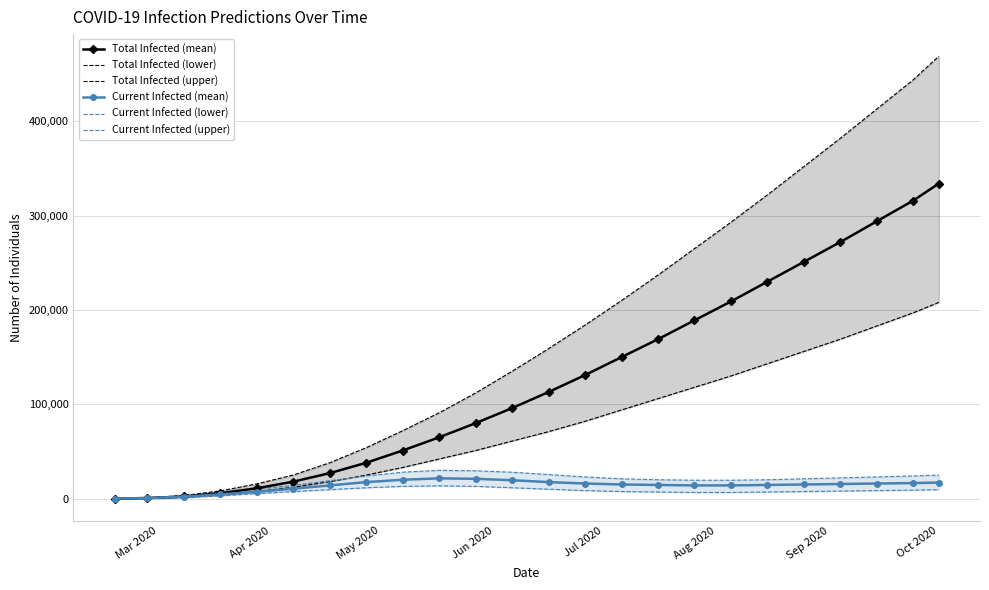

True or false: Current Infected (mean) has more than 0 points higher than both neighbors.

True